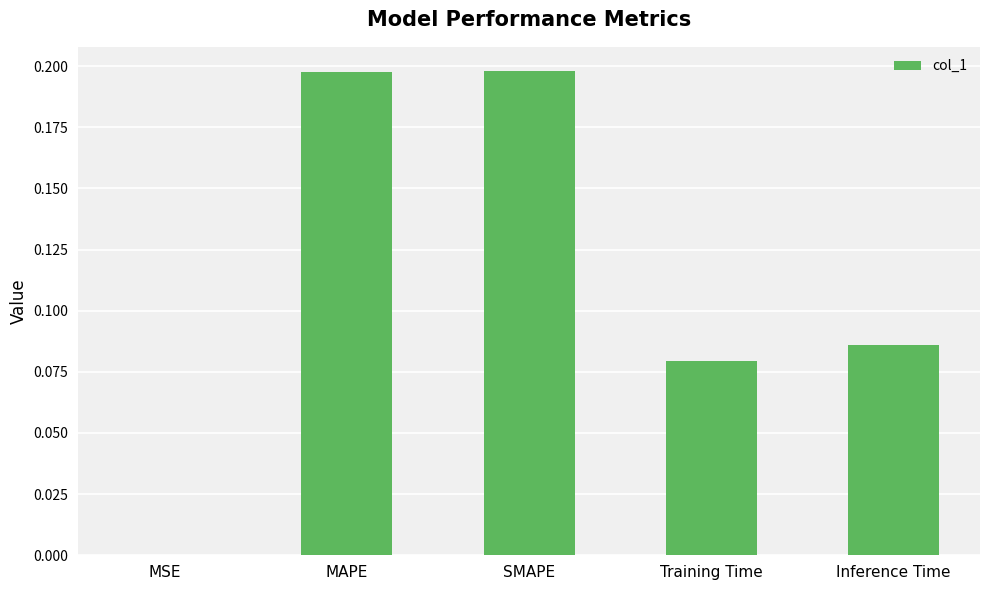

Is it true that the value at MAPE is 0.2?

True